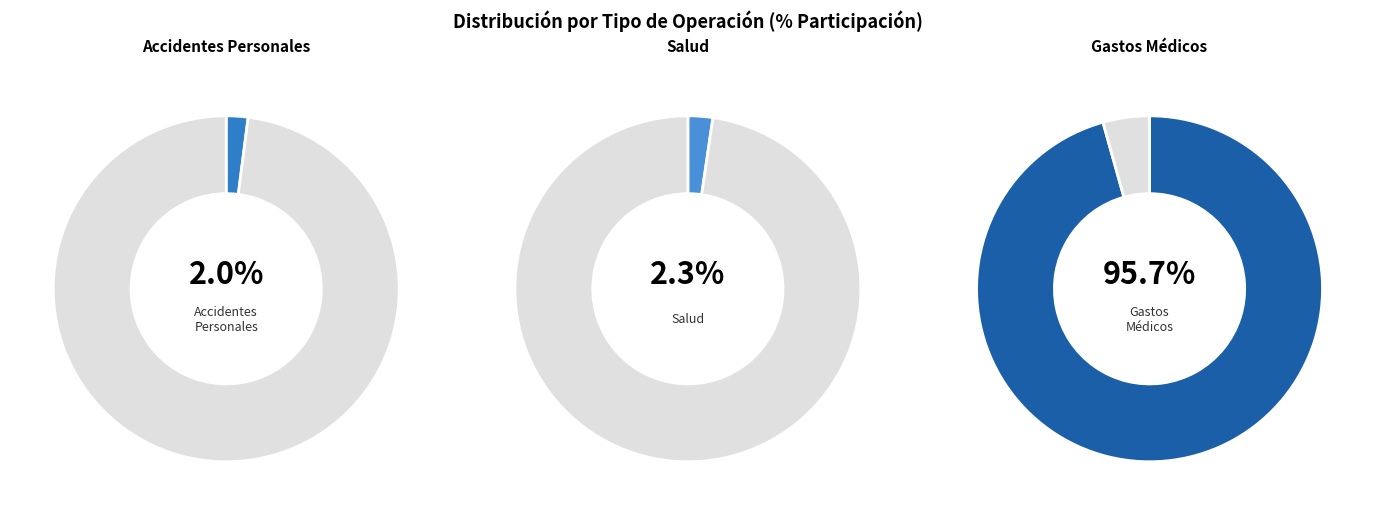

Is the sum of Salud and Gastos Médicos greater than half?

Yes